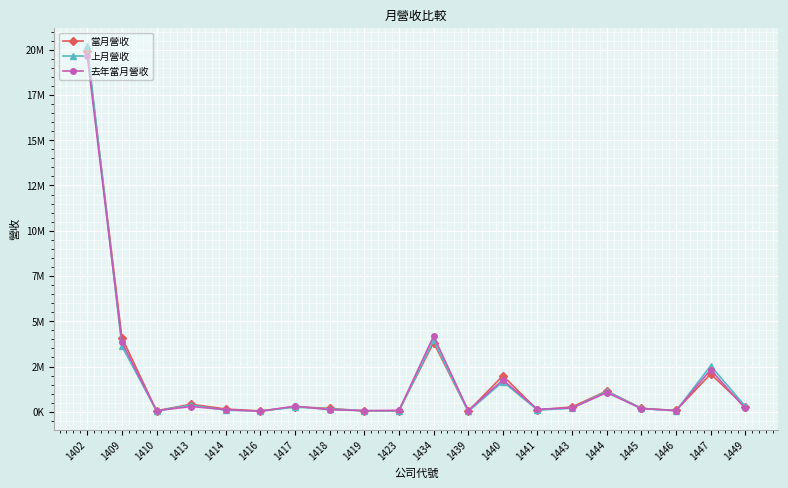

What are all the series names shown in the legend?

當月營收, 上月營收, 去年當月營收